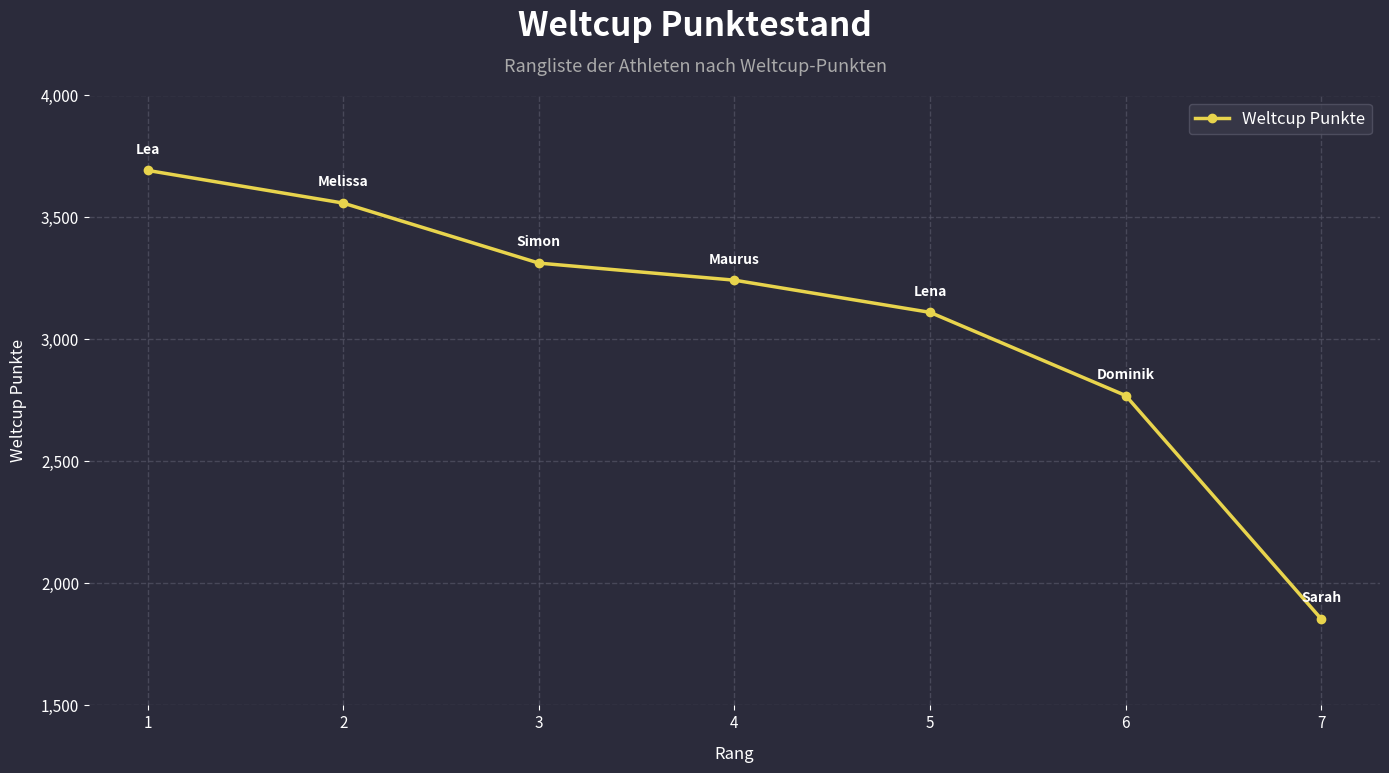

Rank the categories by value from lowest to highest.

7, 6, 5, 4, 3, 2, 1